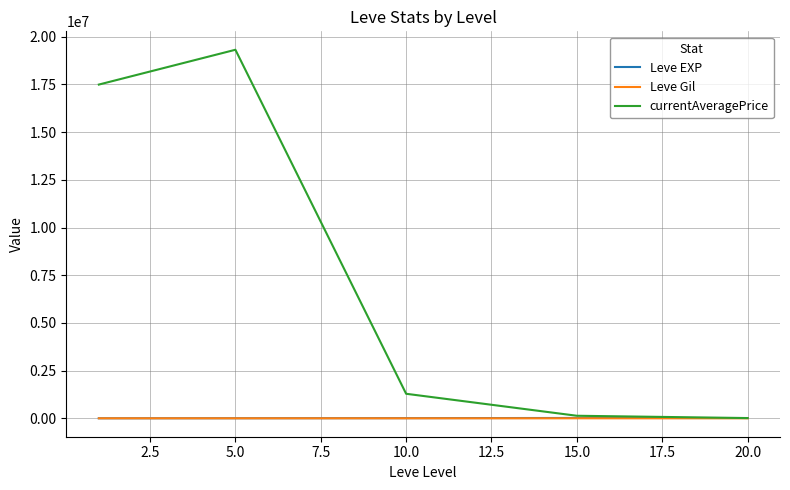

Which series has the largest range (max minus min)?

currentAveragePrice